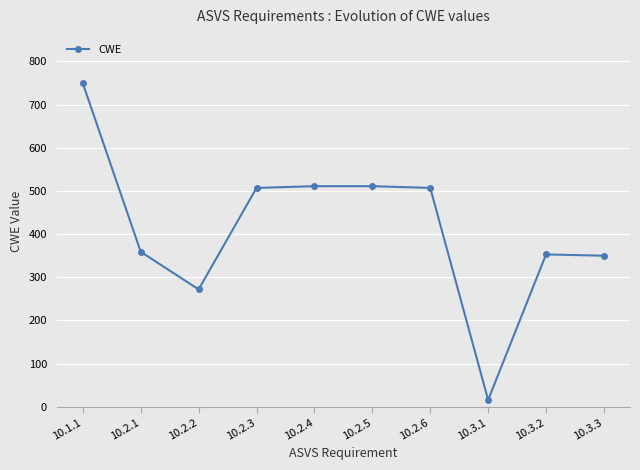

True or false: the data has more than 0 interior local peaks.

True